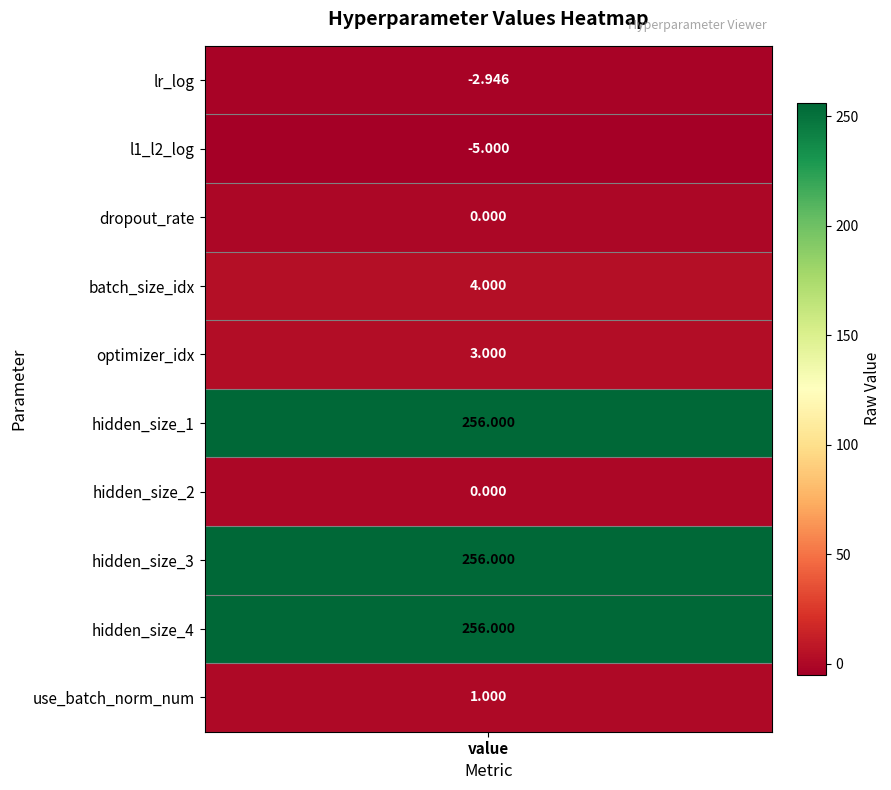

List the labels in order of value, smallest first.

l1_l2_log, lr_log, dropout_rate, hidden_size_2, use_batch_norm_num, optimizer_idx, batch_size_idx, hidden_size_1, hidden_size_3, hidden_size_4